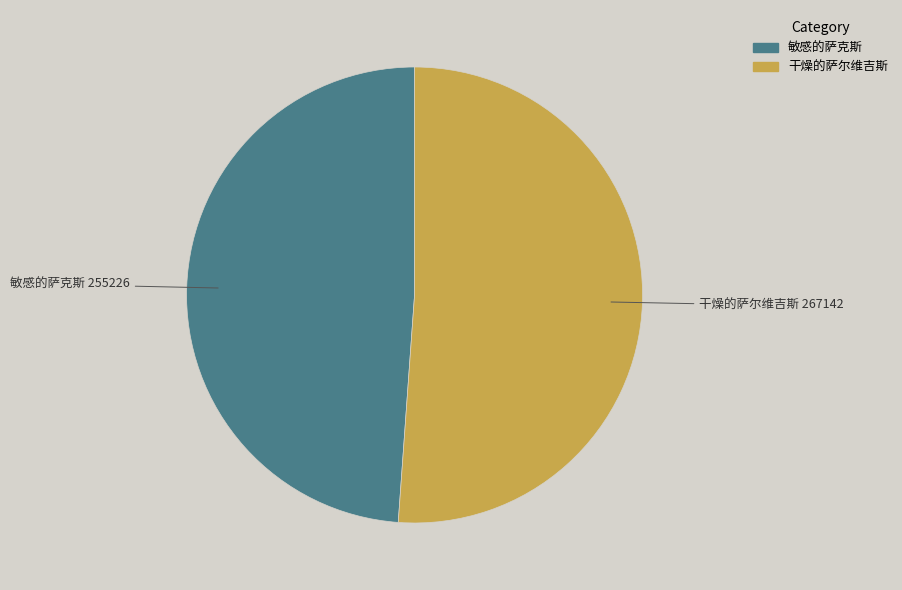

Which category has the smallest portion of the pie?

敏感的萨克斯